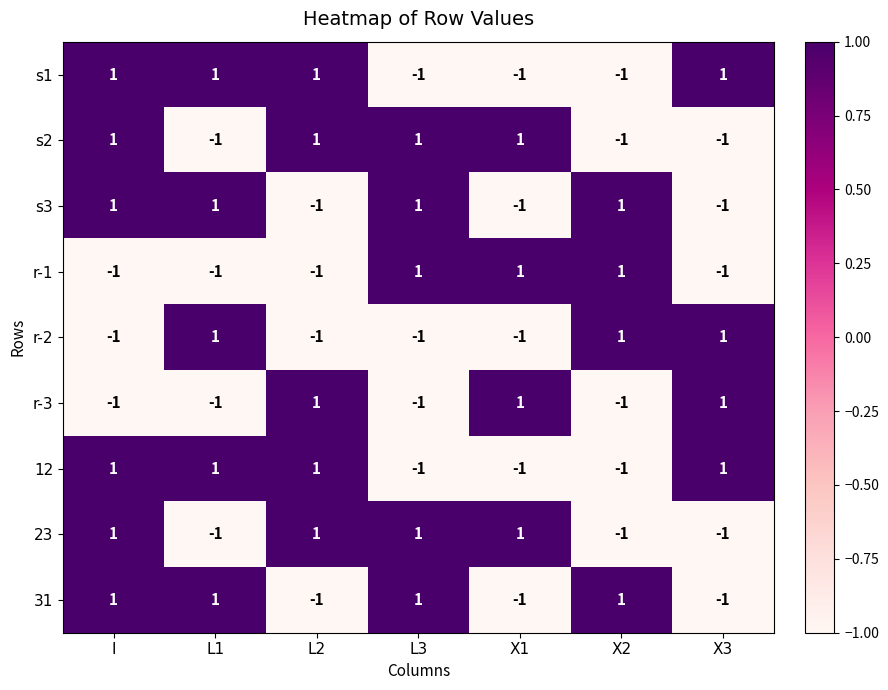

What is the total value across all series at I?

3